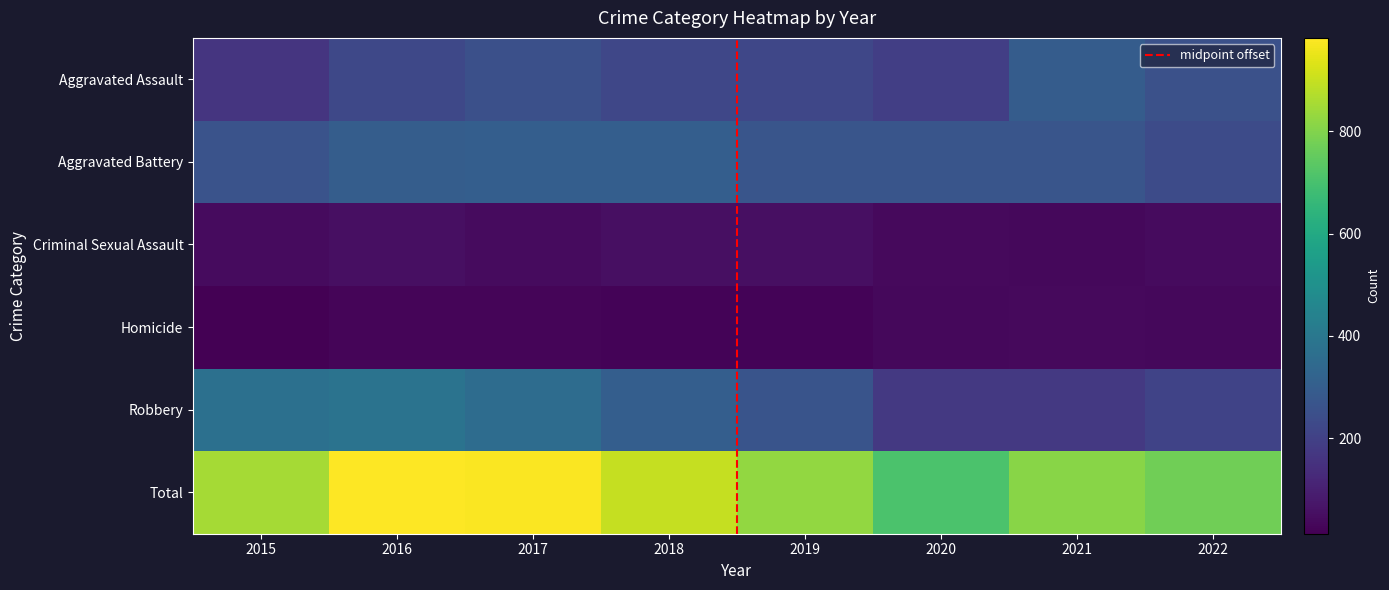

At 2015, list the series in order from smallest to largest.

Homicide, Criminal Sexual Assault, Aggravated Assault, Aggravated Battery, Robbery, Total